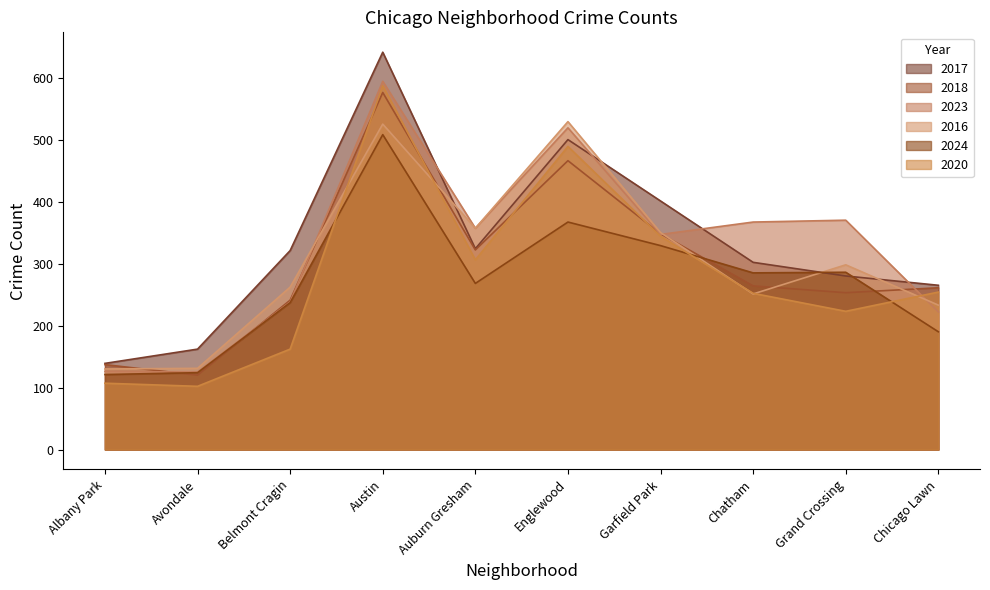

In 2020, how many points are higher than both neighbors (excluding endpoints)?

2